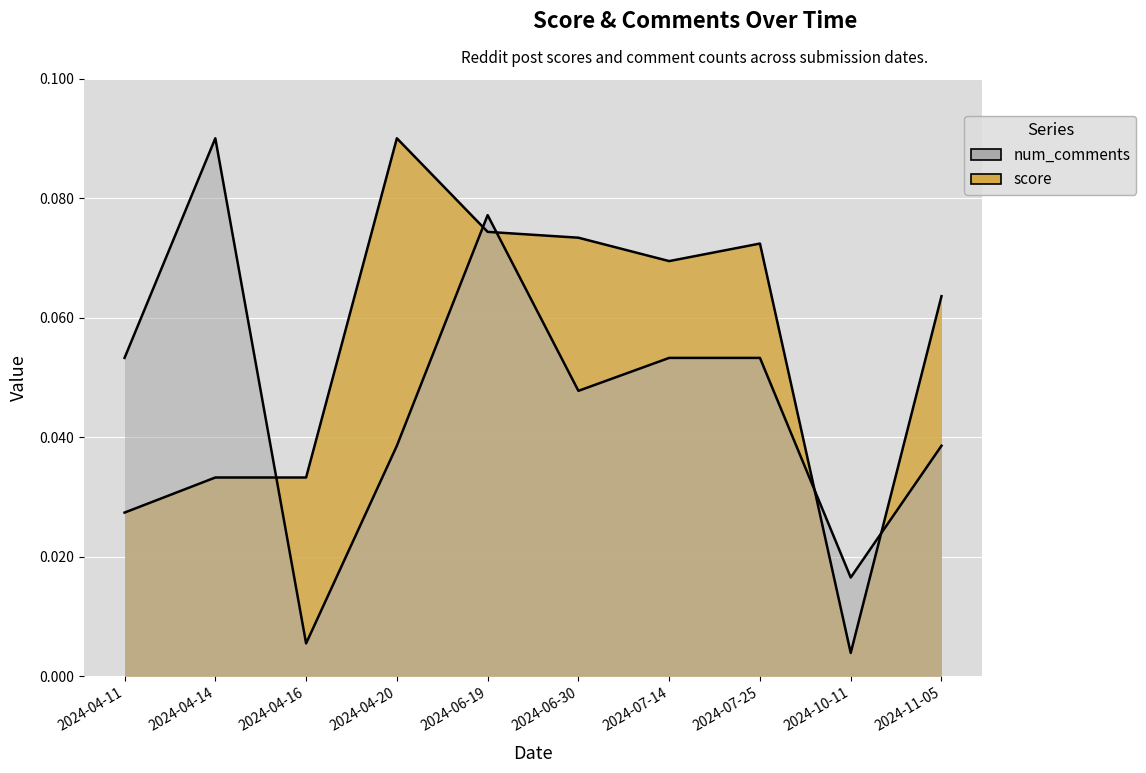

The value of num_comments at 2024-06-19 is 0.1. True or false?

True